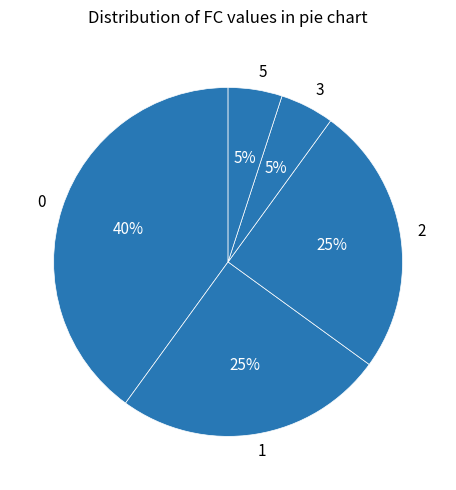

Is the sum of 3 and 5 greater than half?

No